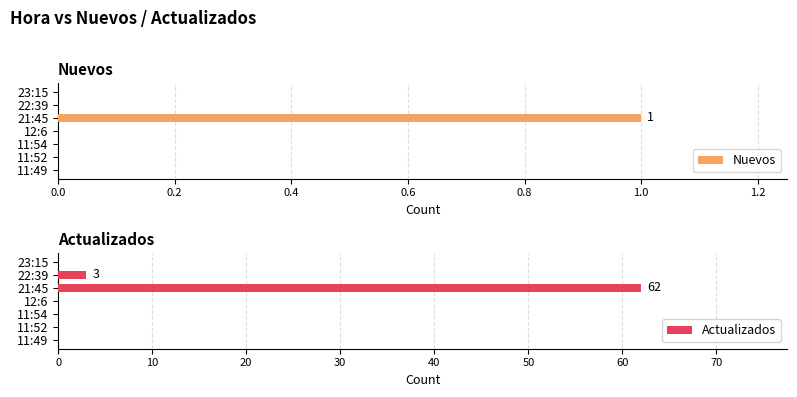

How many bars are there in each group?

2